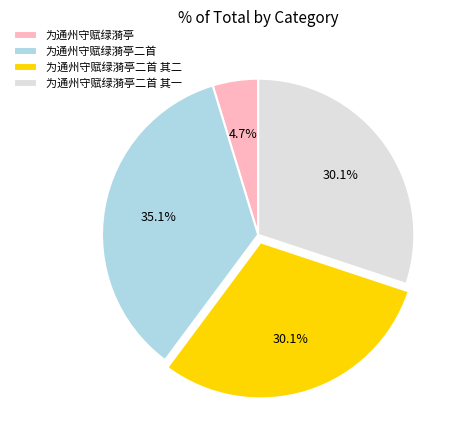

To the nearest percent, what is the combined percentage of 为通州守赋绿漪亭二首 其二 and 为通州守赋绿漪亭二首 其一?

60%